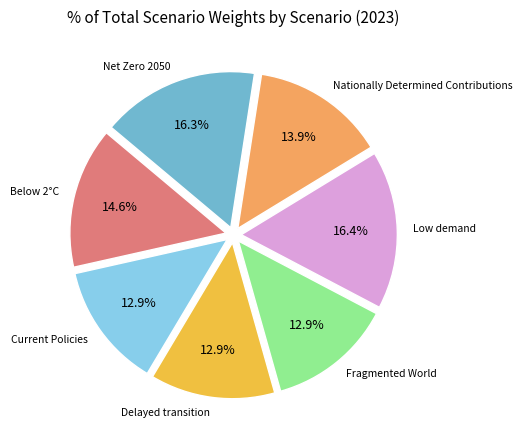

How many slices are in this pie chart?

7